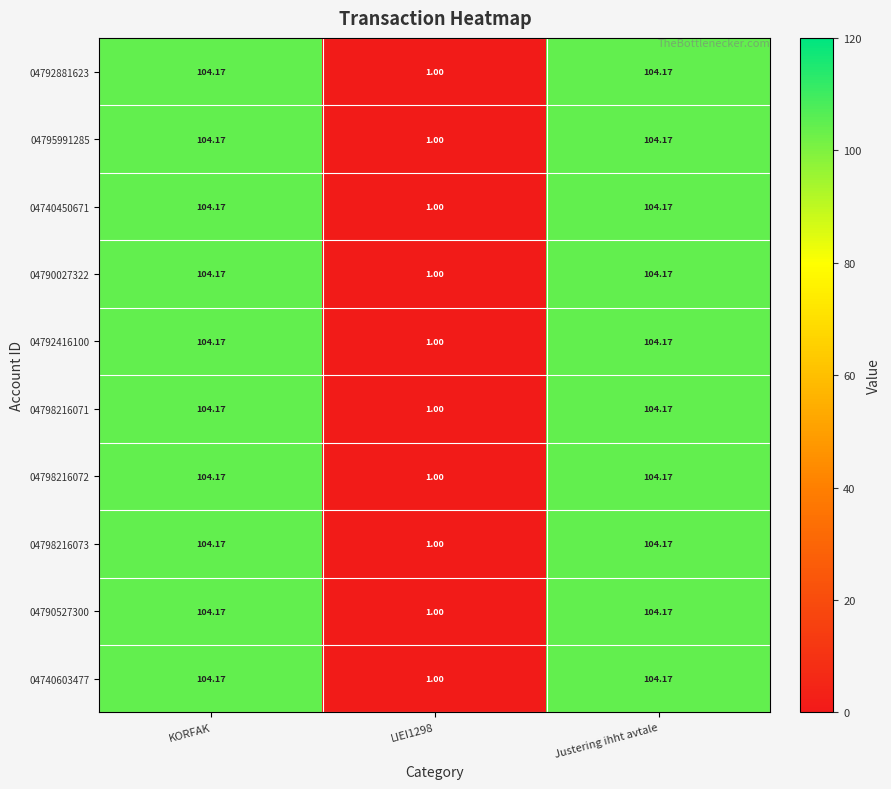

At which label does 04798216072 first exceed 104?

KORFAK